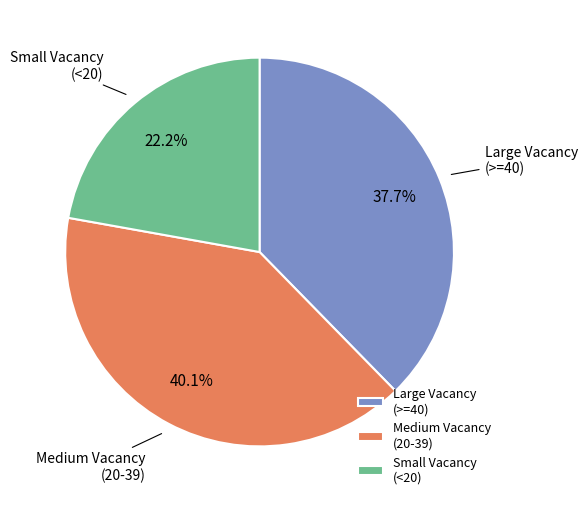

What is the ratio of the value at Medium Vacancy (20-39) to the value at Large Vacancy (>=40)?

1.1